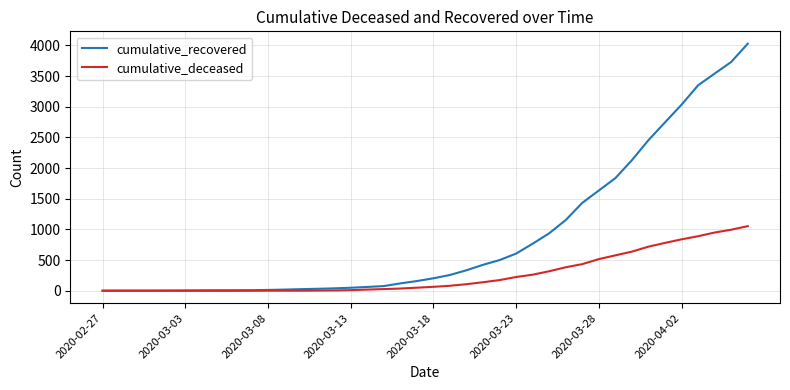

What is the maximum value shown in the chart?

4028